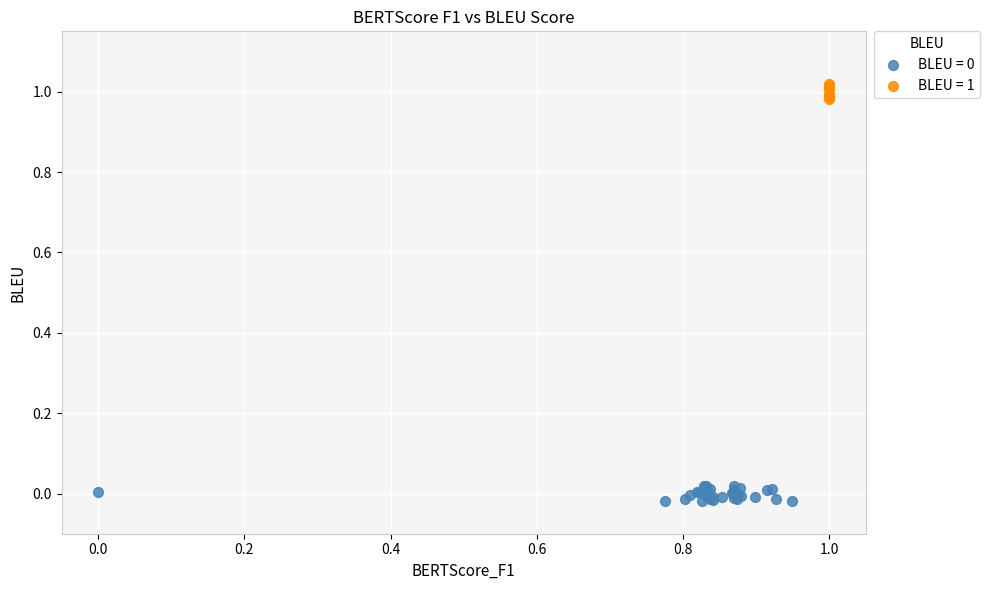

Which series reaches the maximum Y coordinate?

BLEU = 1